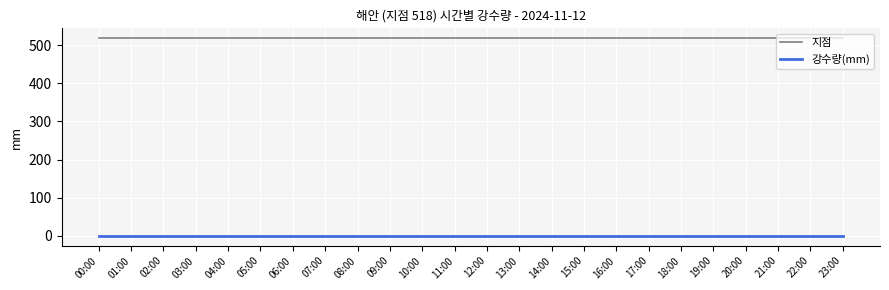

True or false: 지점 and 강수량(mm) cross at least once.

False